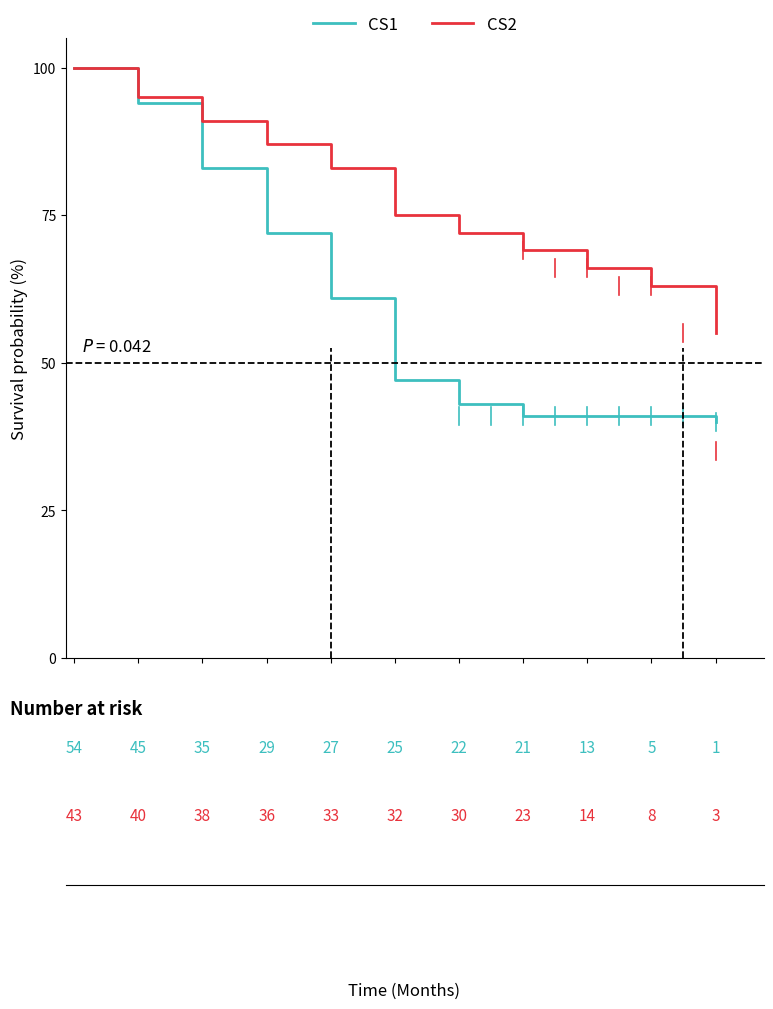

Which series has the largest total across all categories?

CS2